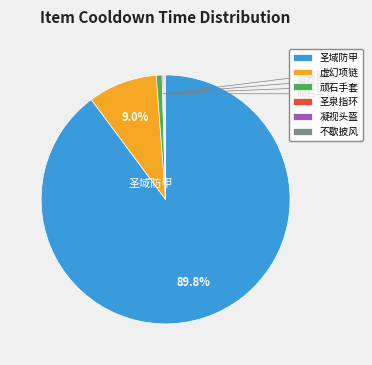

What is the majority slice?

圣域防甲